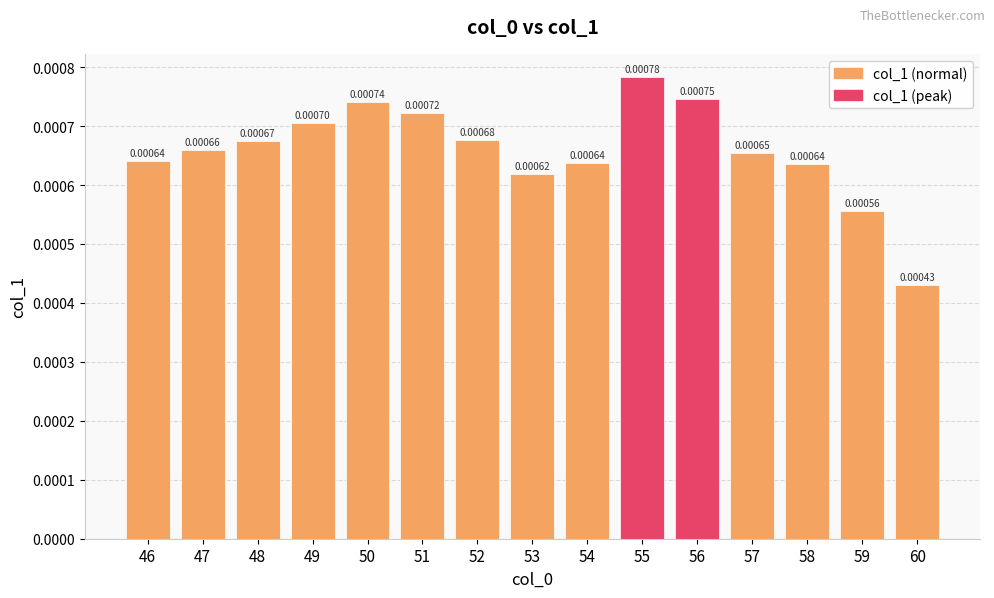

Which has a higher value, 54 or 52?

52